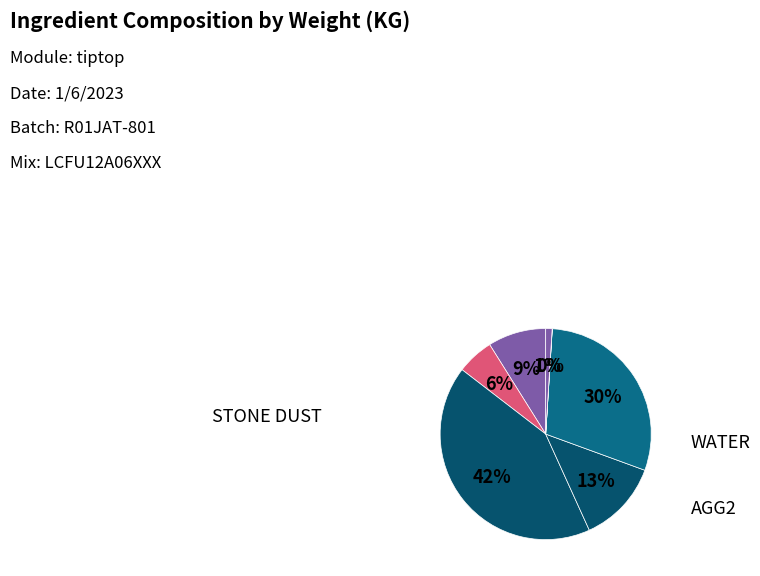

Which slice is the largest?

STONE DUST